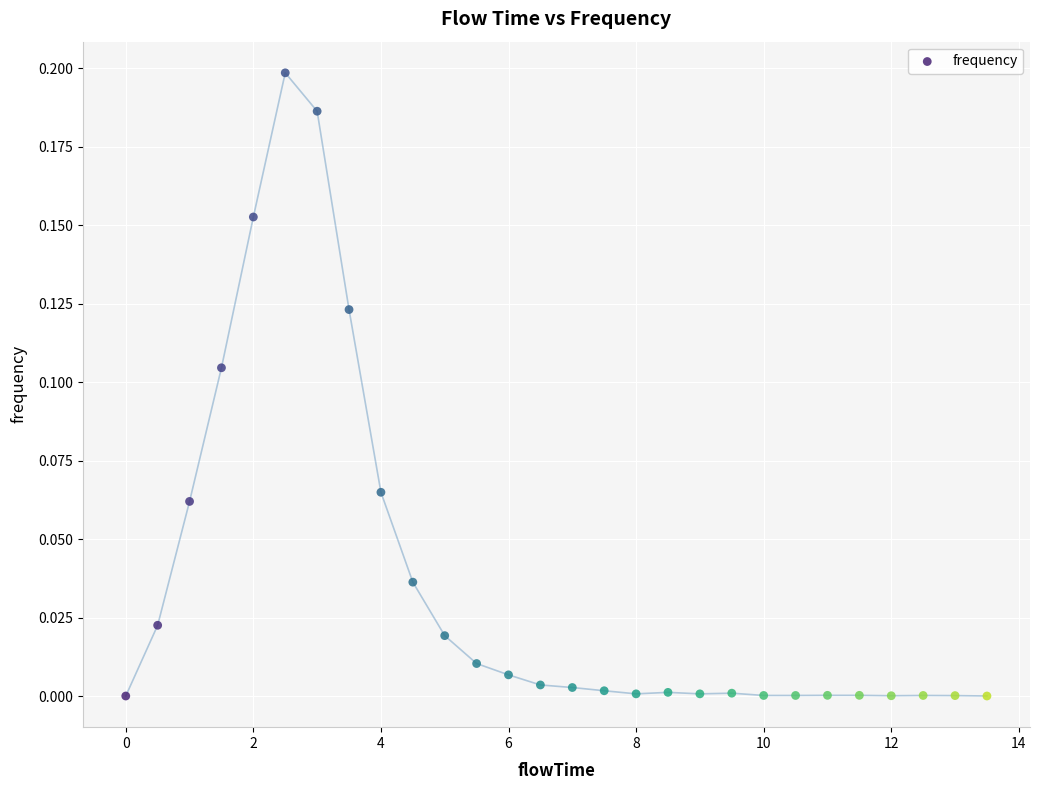

What is the range of X values (max minus min)?

13.5